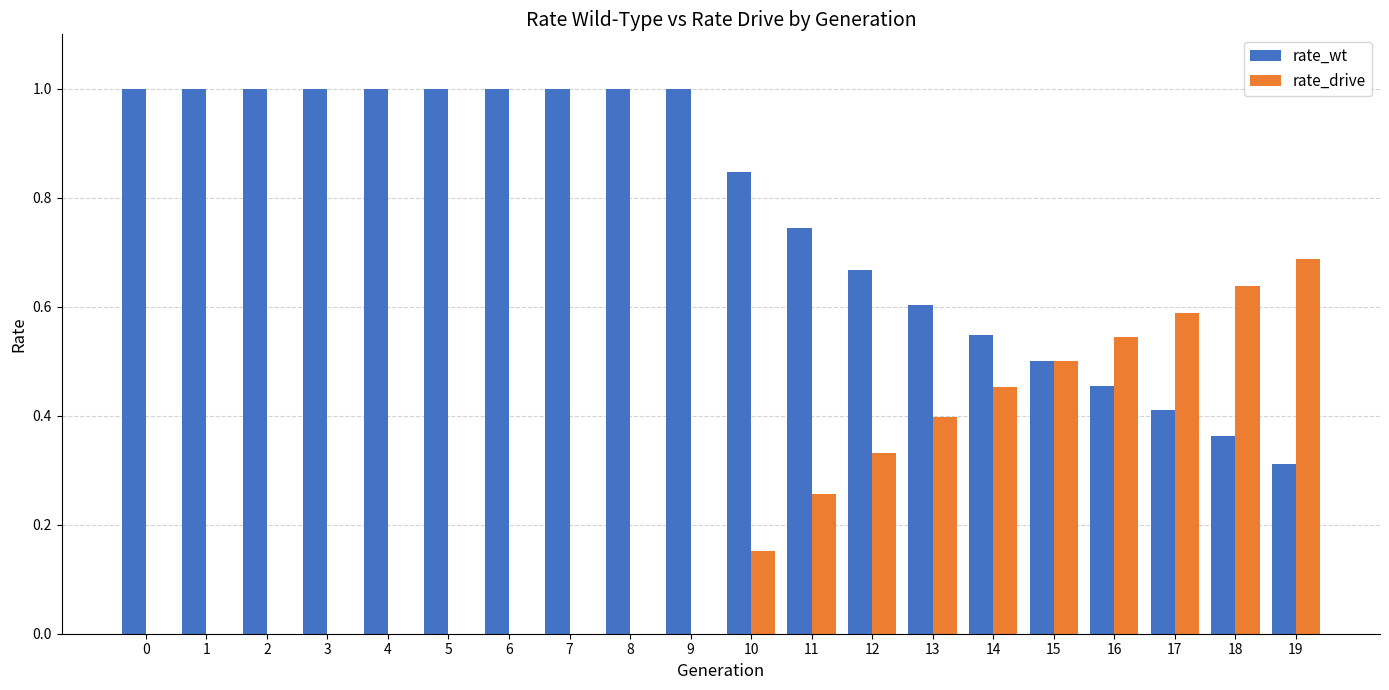

How many rate_wt values are between 0 and 1?

20